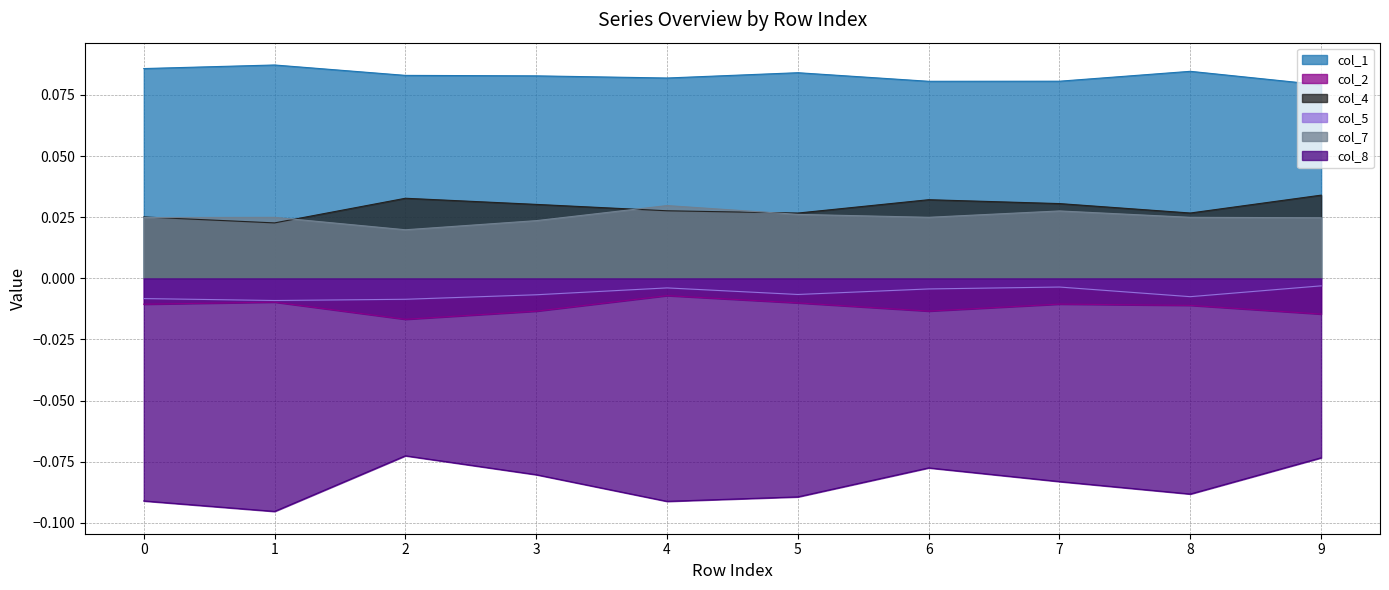

True or false: col_8 has a value of -0.0 at 3.

False